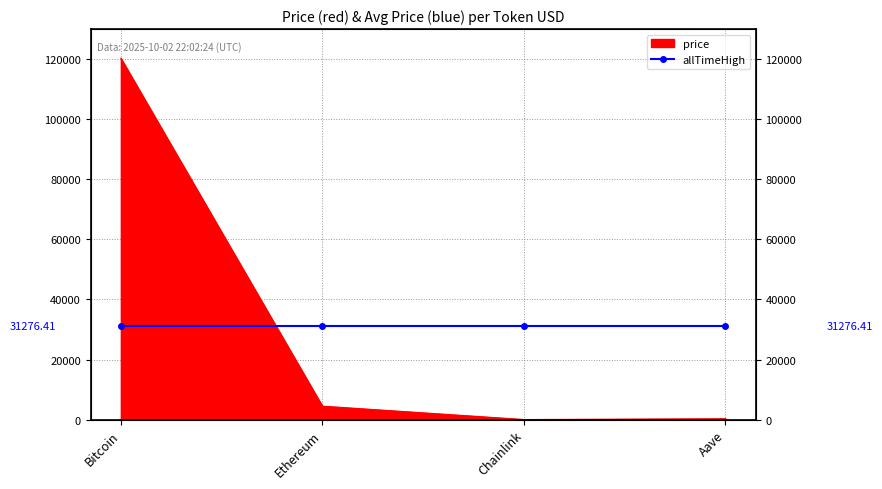

At which category does the chart reach its minimum across all series?

Chainlink